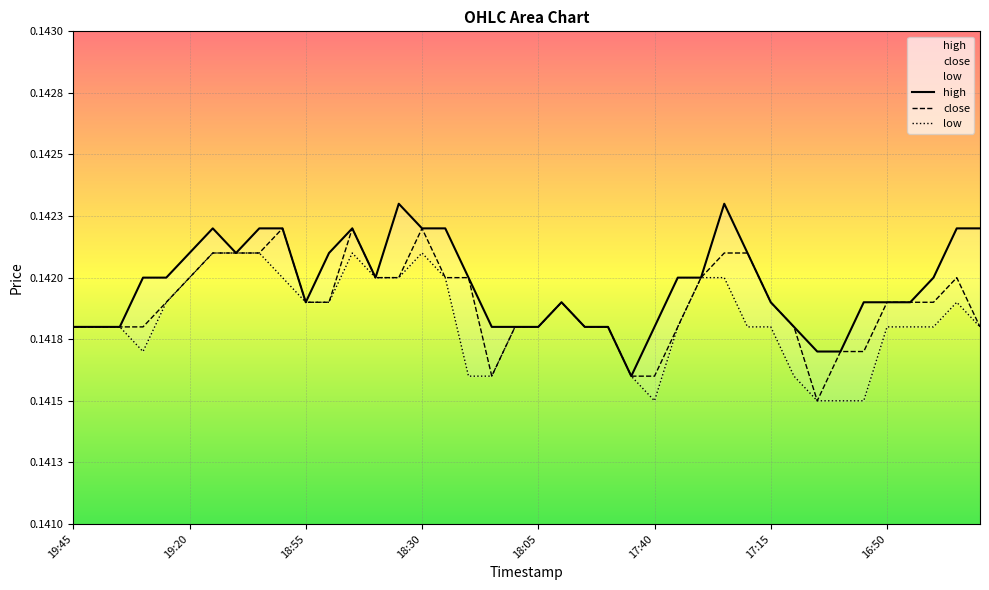

What is the maximum value shown in the chart?

0.1